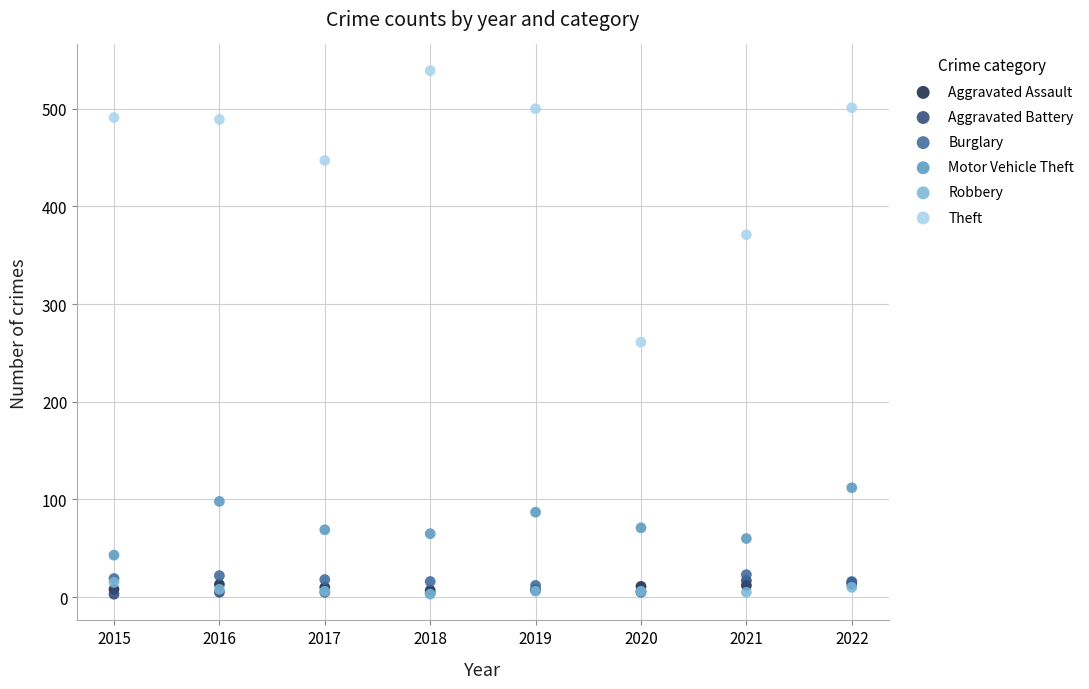

Across all series, what Y value is closest to 271?

261